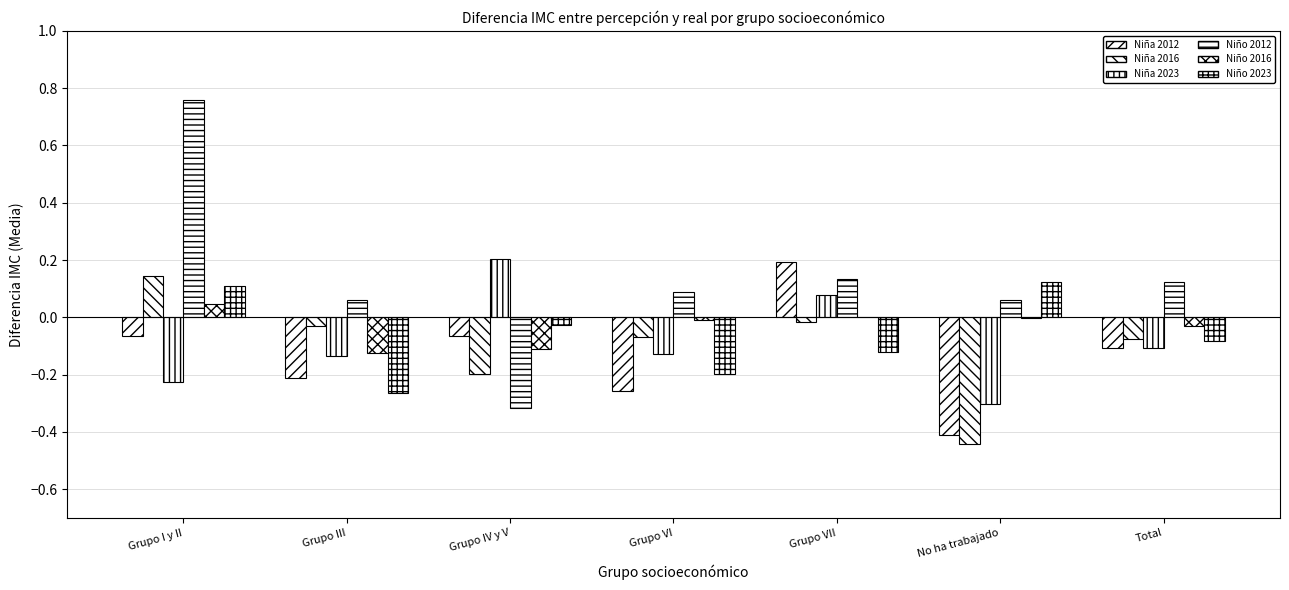

How many categories are shown in the chart?

7